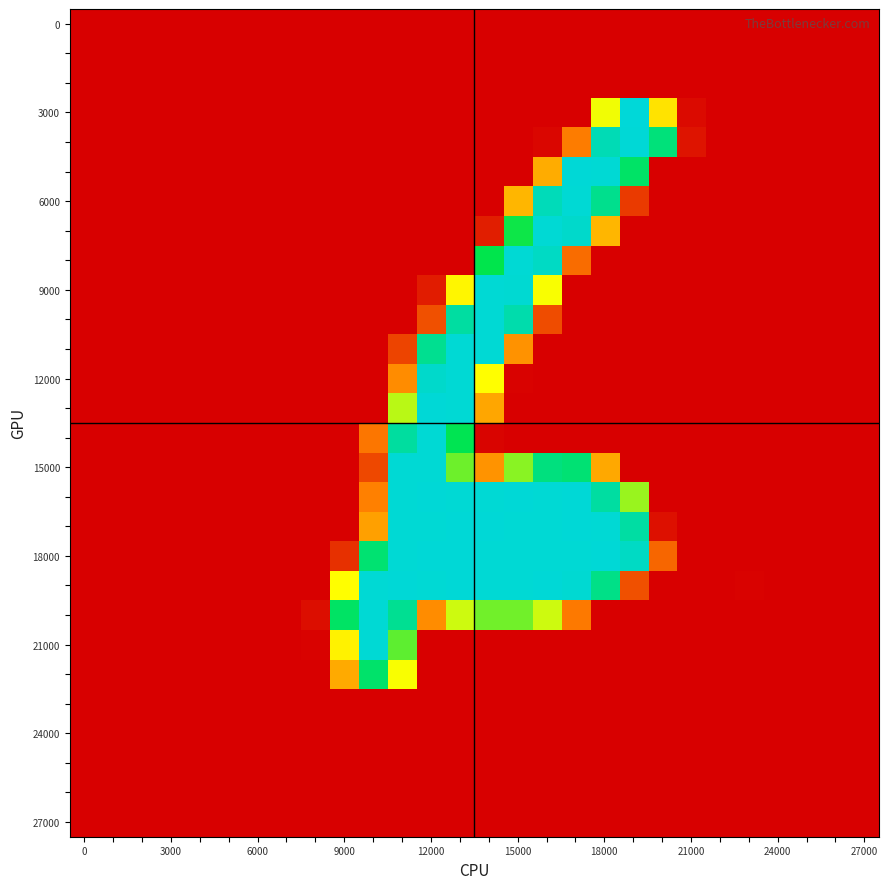

Count the number of data series in this chart.

28